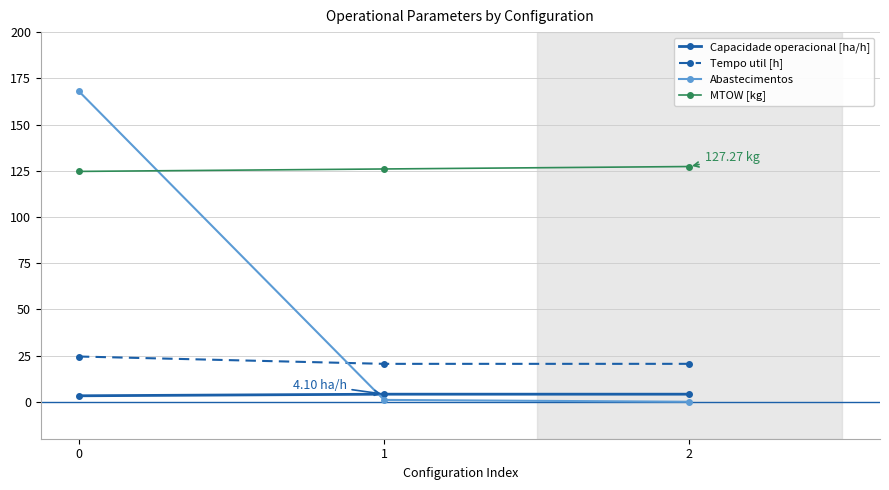

Which series has the largest total across all categories?

MTOW [kg]